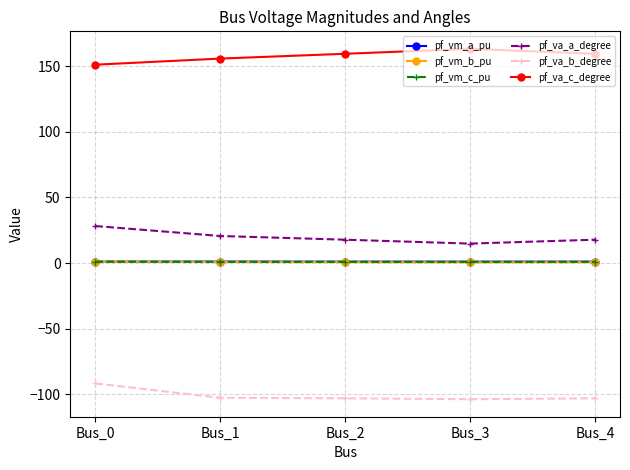

What is the maximum value for pf_vm_c_pu?

1.1